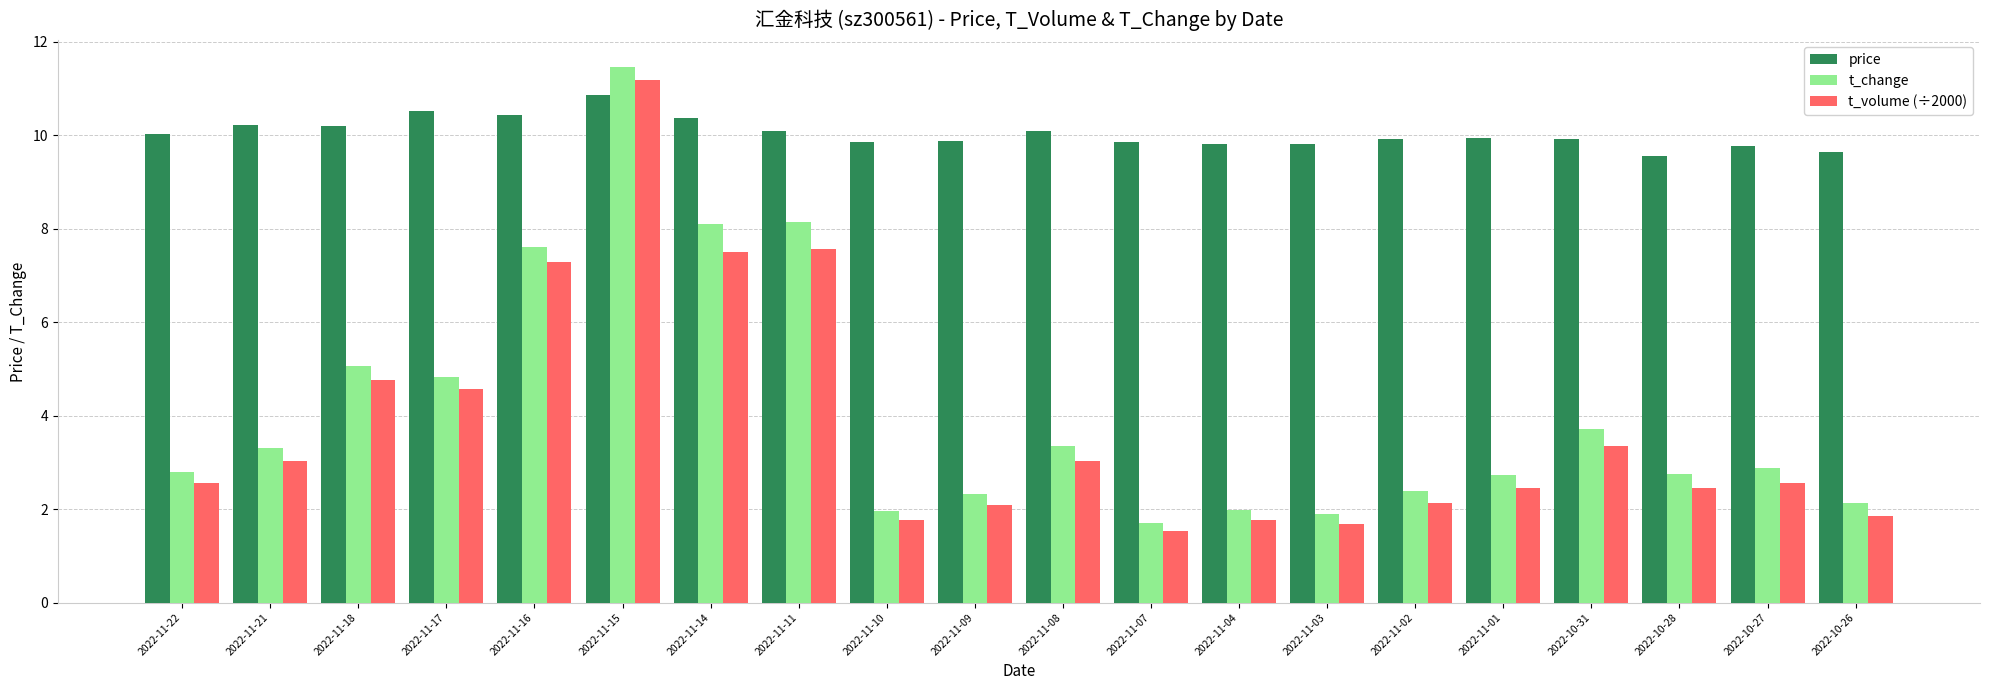

What is the sum of the t_volume (÷2000) values at 2022-11-10 and 2022-11-11?

9.3